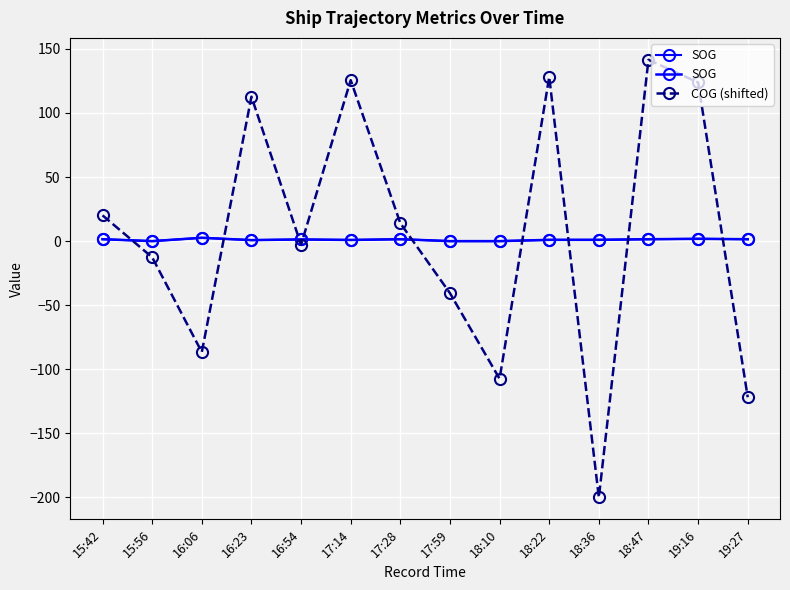

Which series has the largest total across all categories?

COG (shifted)